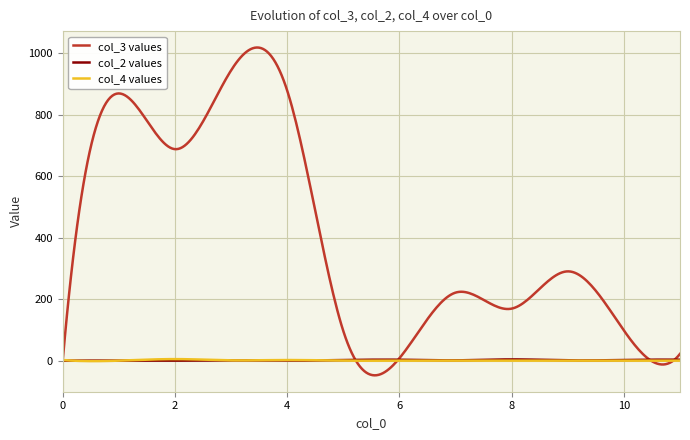

What is the smallest value displayed?

-46.7